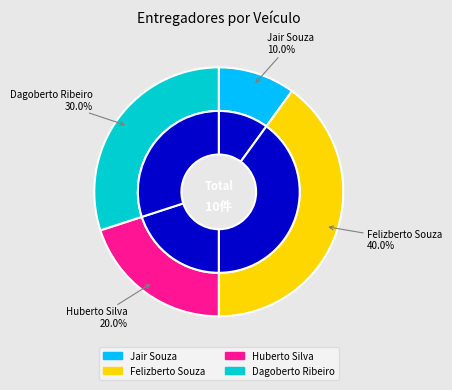

To the nearest percent, what portion does Jair Souza represent?

10%